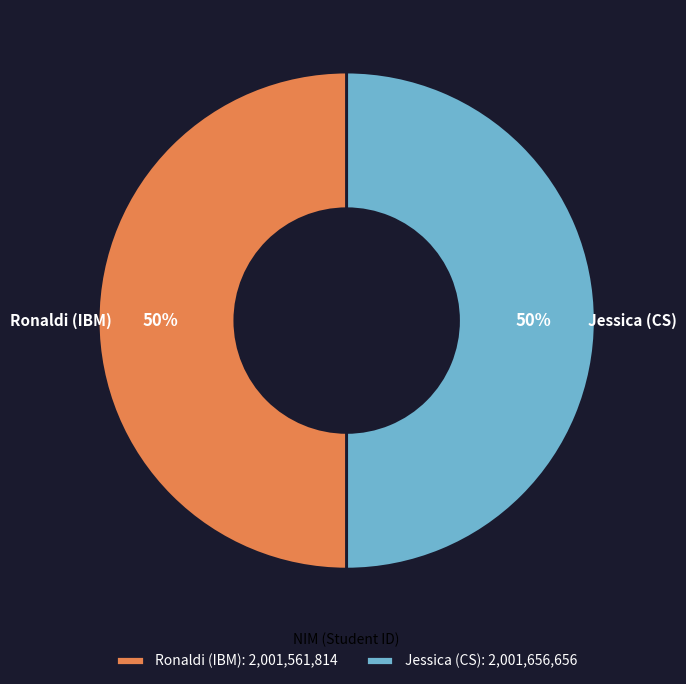

Combined, do Jessica (CS) and Ronaldi (IBM) account for over 50%?

Yes